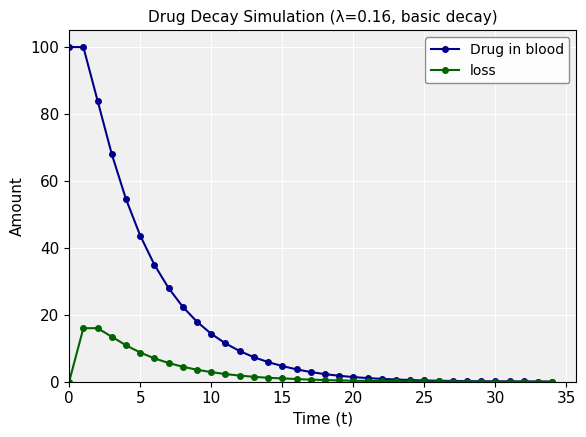

What is the average value of the loss series?

2.9